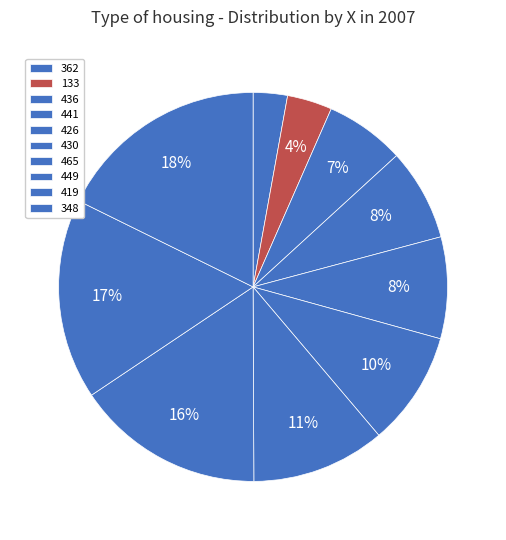

To the nearest percent, what is the average slice percentage?

10%